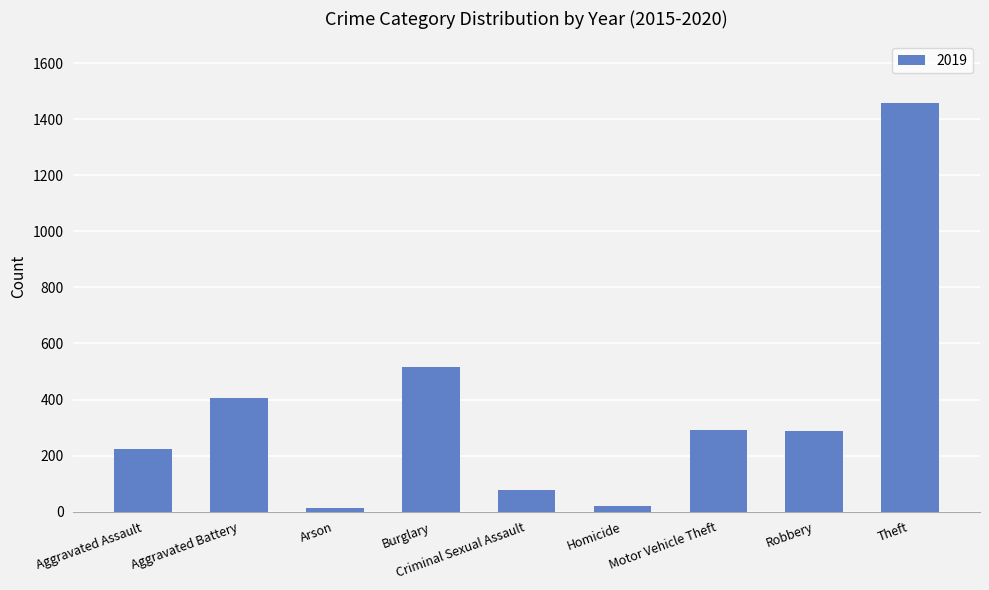

Between Aggravated Battery and Motor Vehicle Theft, which is larger?

Aggravated Battery